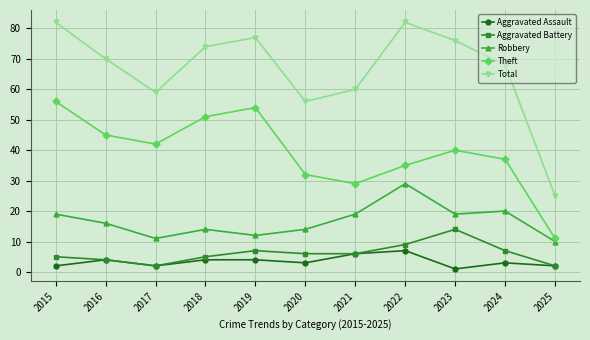

Where is the first local maximum for Aggravated Battery?

2019